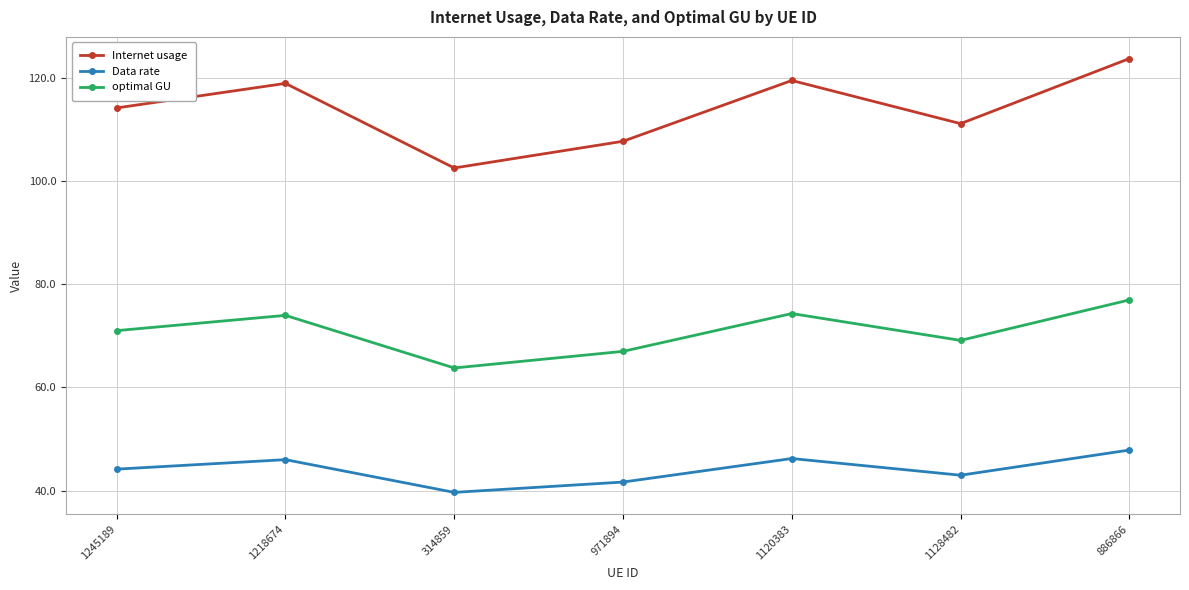

True or false: Data rate and optimal GU intersect in this chart.

False